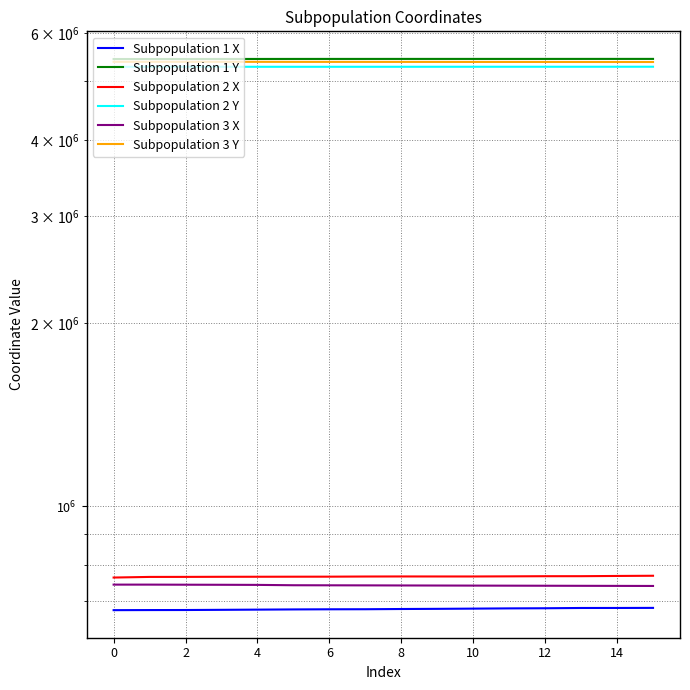

At which label does Subpopulation 1 Y first exceed 5434808?

8